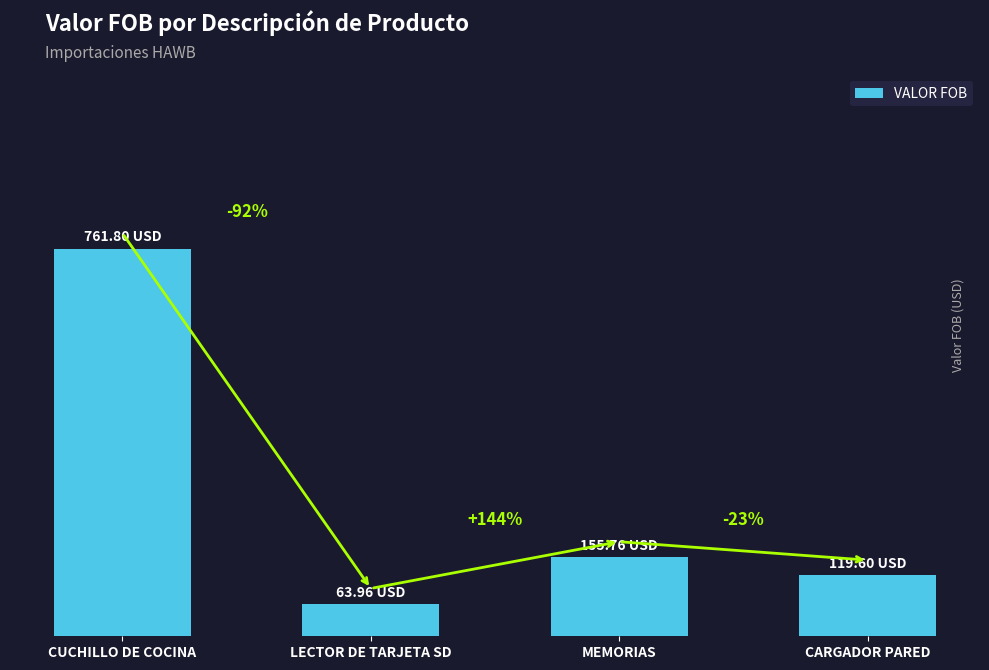

Where does the data first go above 155?

CUCHILLO DE COCINA